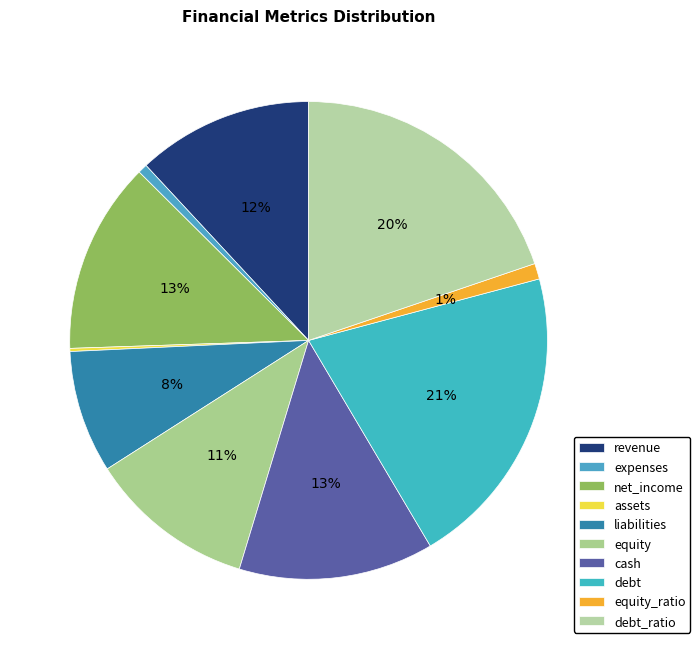

Does any single category account for the majority?

No